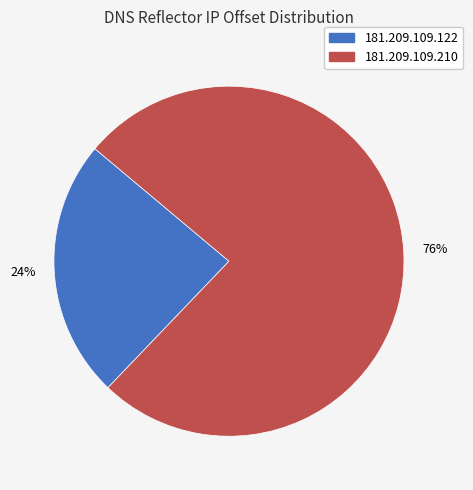

Rank the categories by value from highest to lowest.

181.209.109.210, 181.209.109.122